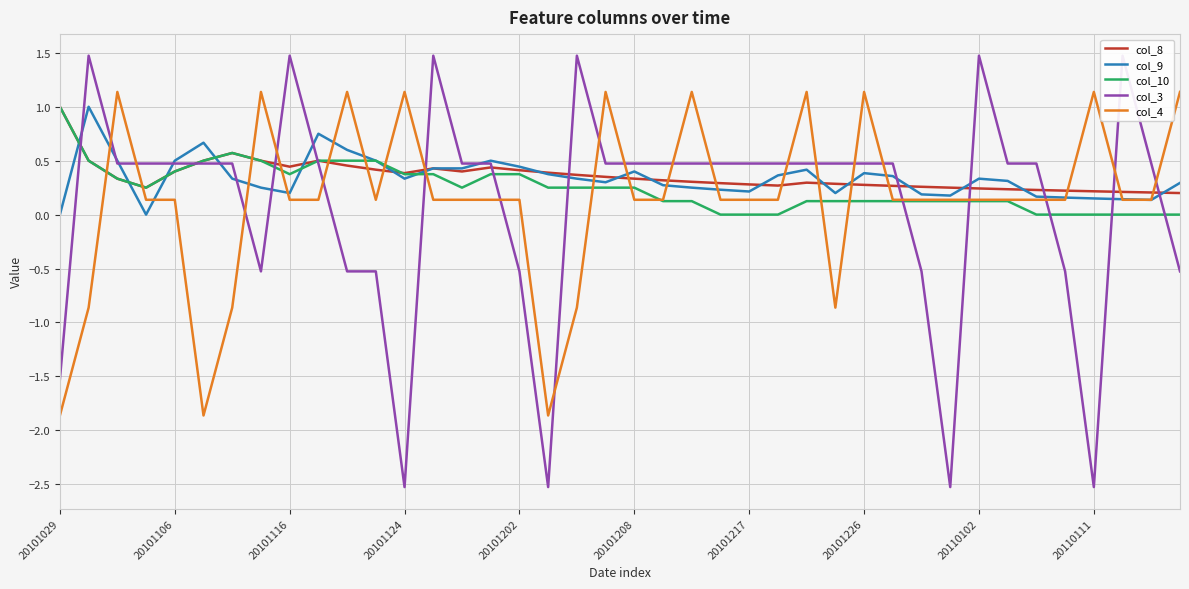

What is the sum of all col_4 values?

5.5